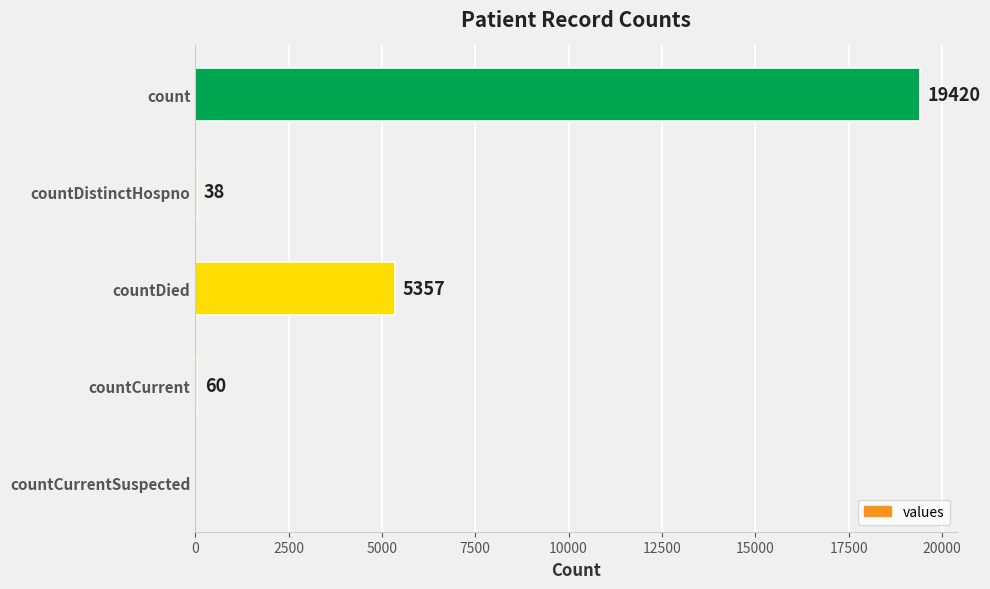

What is the sum of all values?

24875